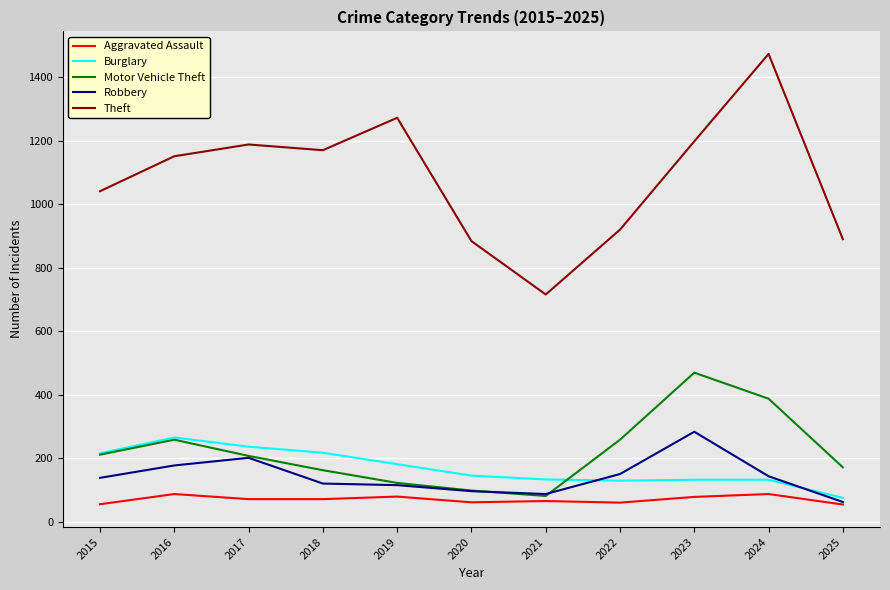

Is it true that Theft equals 716 at 2021?

True